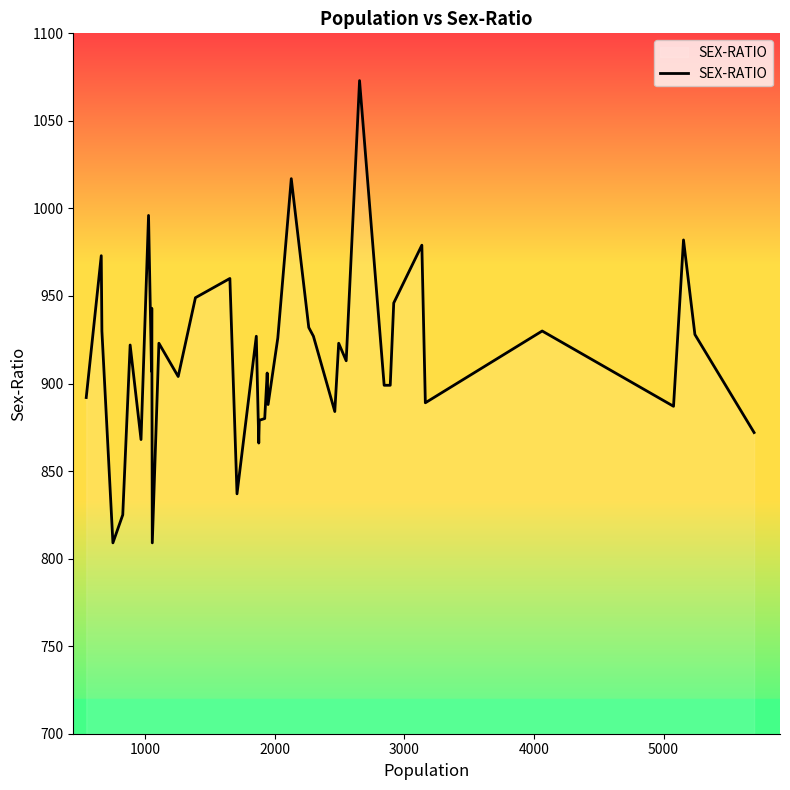

What is the maximum value shown in the chart?

1073